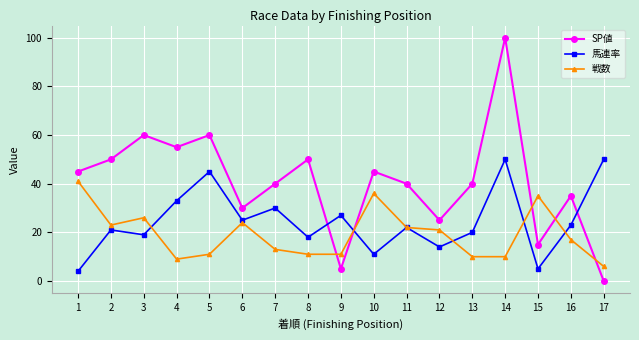

What is the value of the 戦数 point at the 13th from the left?

10